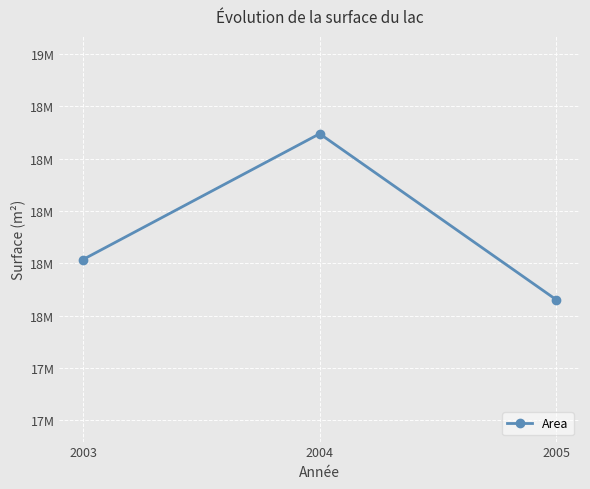

True or false: the data shows 18060300 at 2005.

True